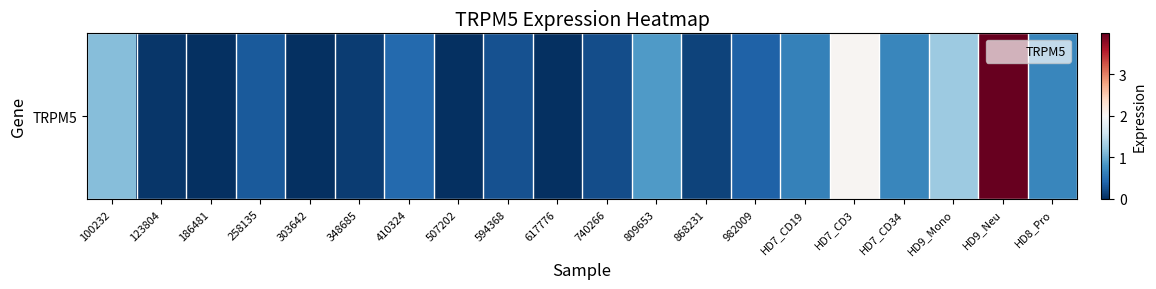

Reading left to right, transcribe all the data shown in this chart.

100232=1.1	123804=0.1	186481=0.0	258135=0.3	303642=0.0	348685=0.1	410324=0.4	507202=0.0	594368=0.2	617776=0.0	740266=0.2	809653=0.9	868231=0.1	982009=0.4	HD7_CD19=0.7	HD7_CD3=2.0	HD7_CD34=0.7	HD9_Mono=1.3	HD9_Neu=4.0	HD8_Pro=0.7